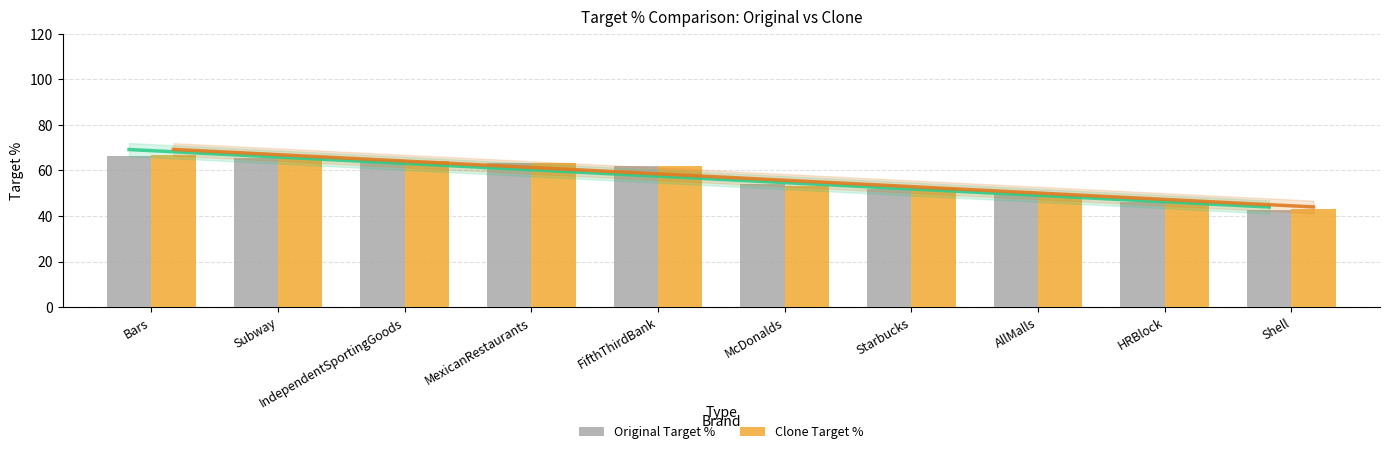

How many data points in Clone Target % are less than 61?

5